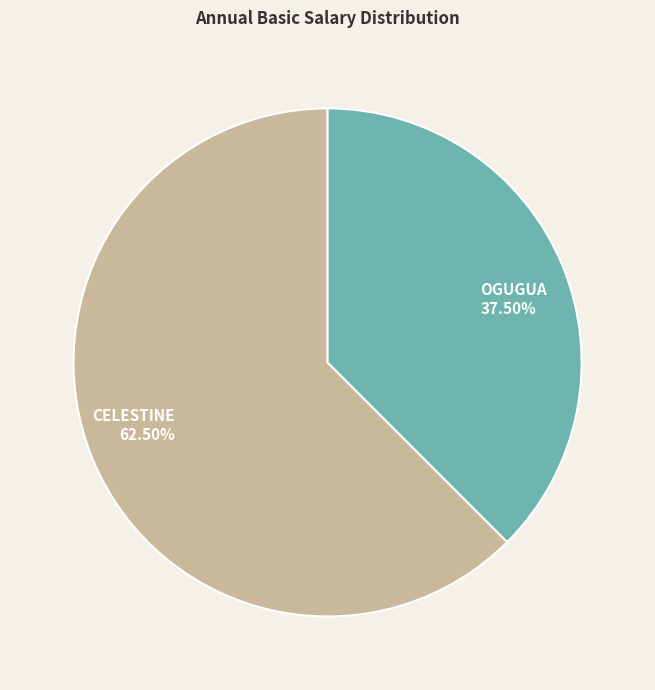

To the nearest percent, what is the difference between the CELESTINE and OGUGUA slice percentages?

25%